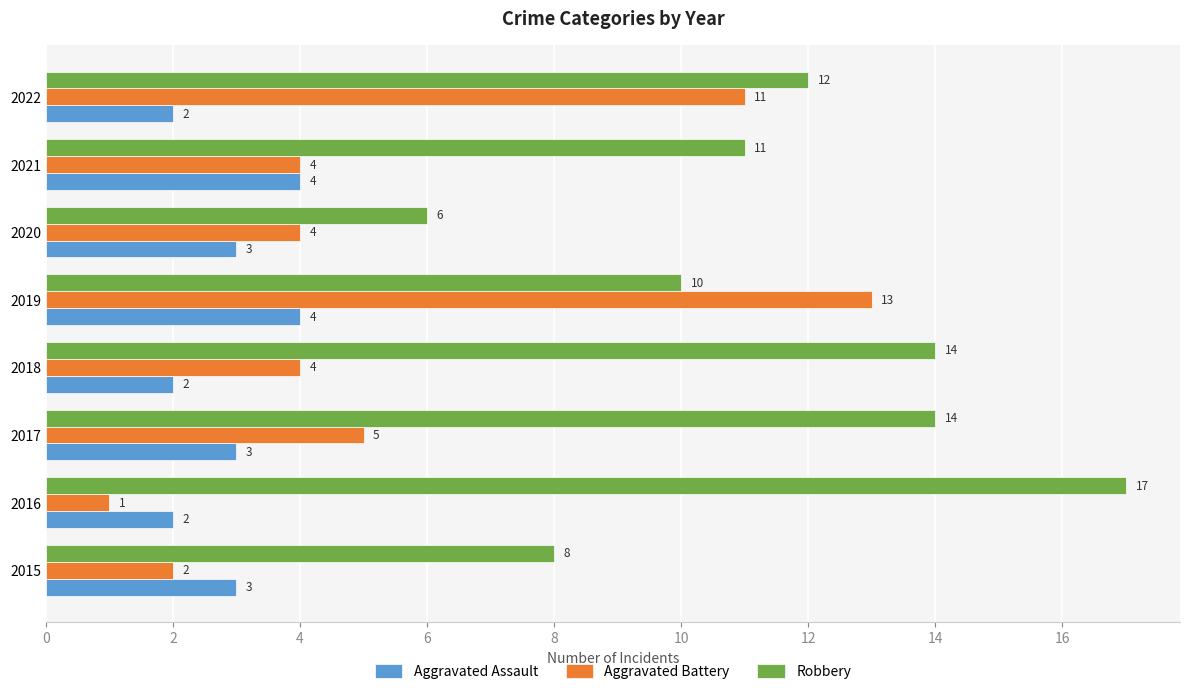

The value of Robbery at 2021 is 4. True or false?

False